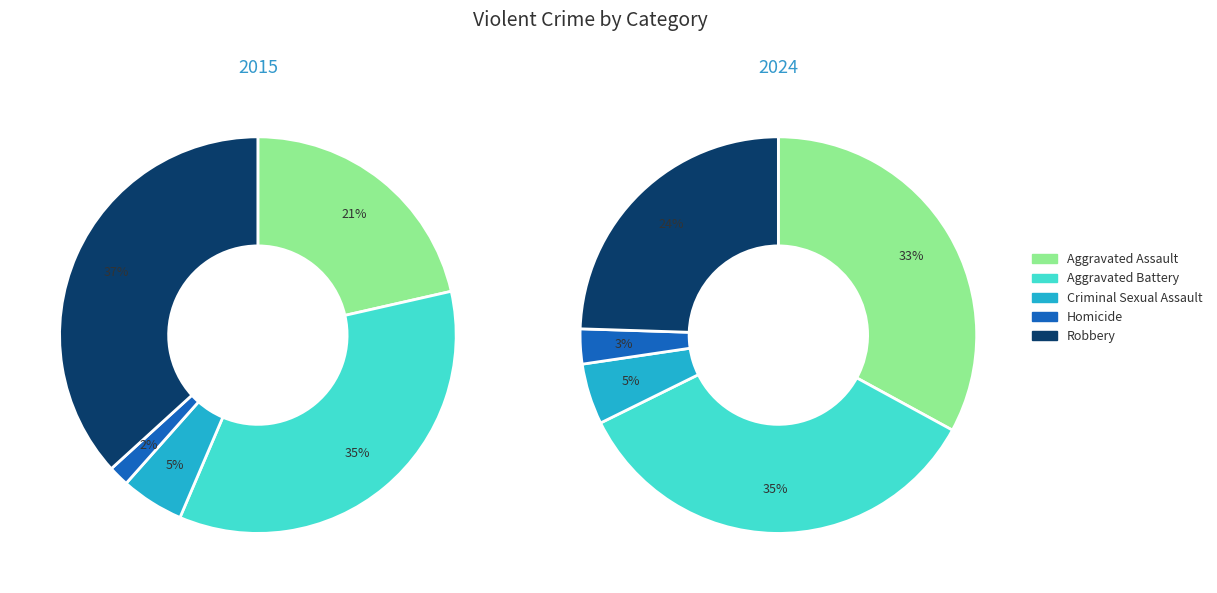

Rank the categories by Aggravated Assault value from highest to lowest.

1, 0